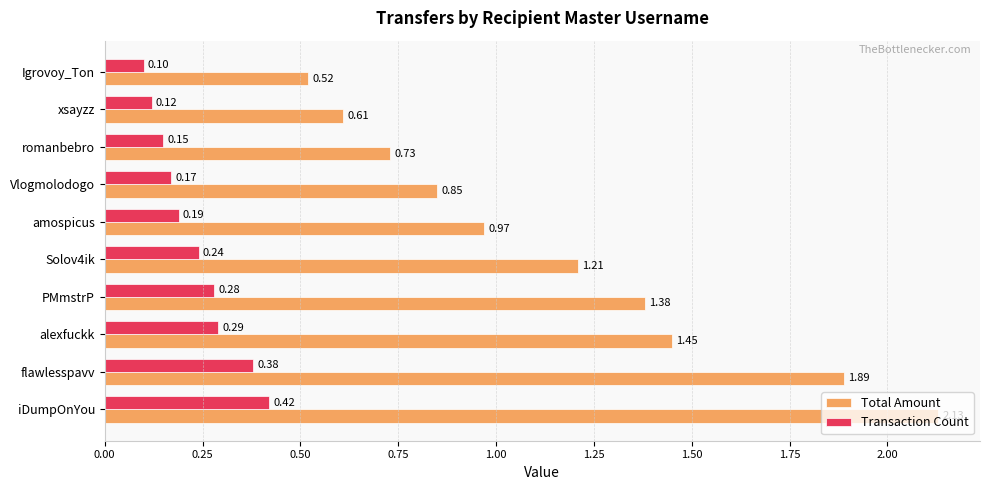

Count the Transaction Count values in the range 0 to 1.

10